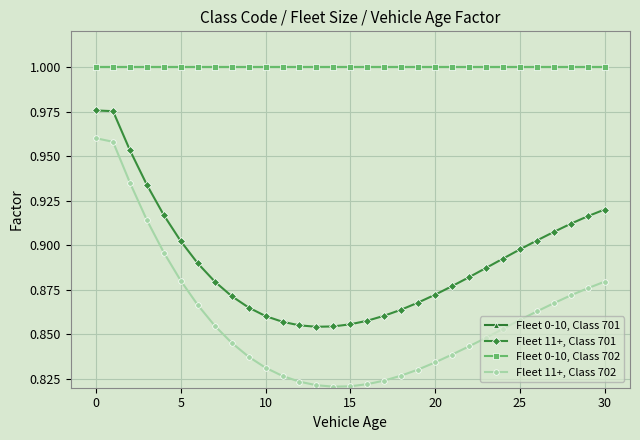

Does the chart have visible grid lines?

Yes